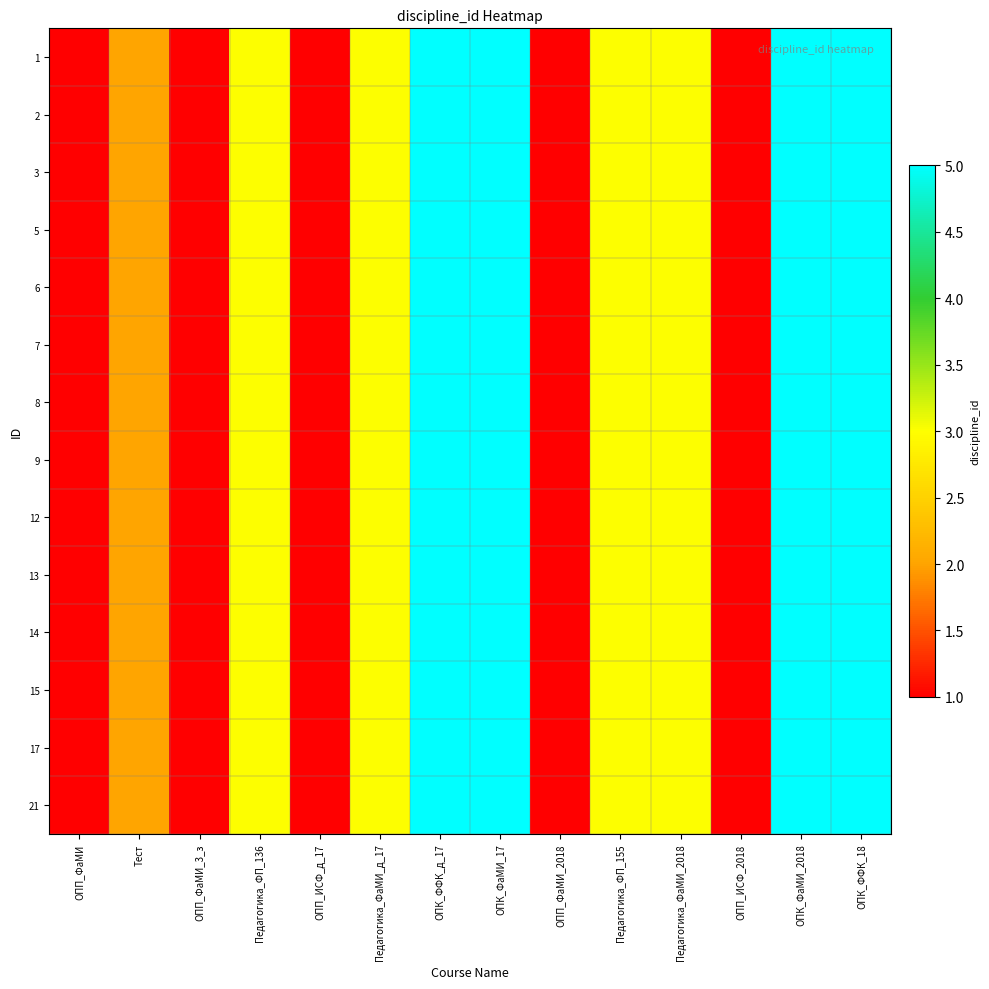

What is the maximum value shown in the chart?

5